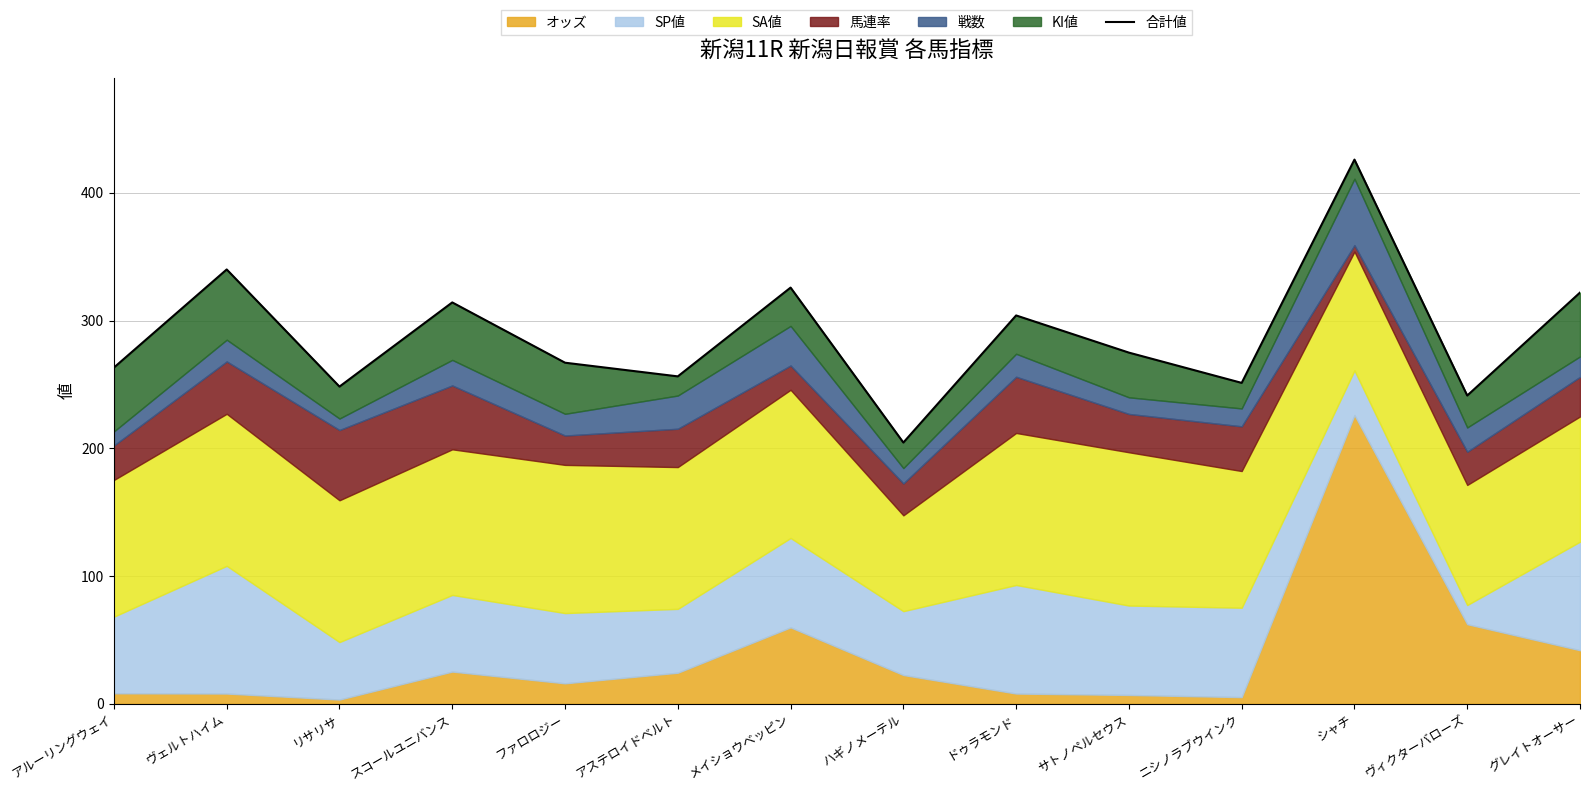

What value does the data have at ヴェルトハイム?

340.0